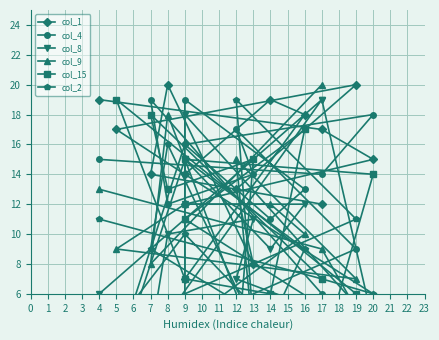

How many values in the col_9 series are below 10?

7